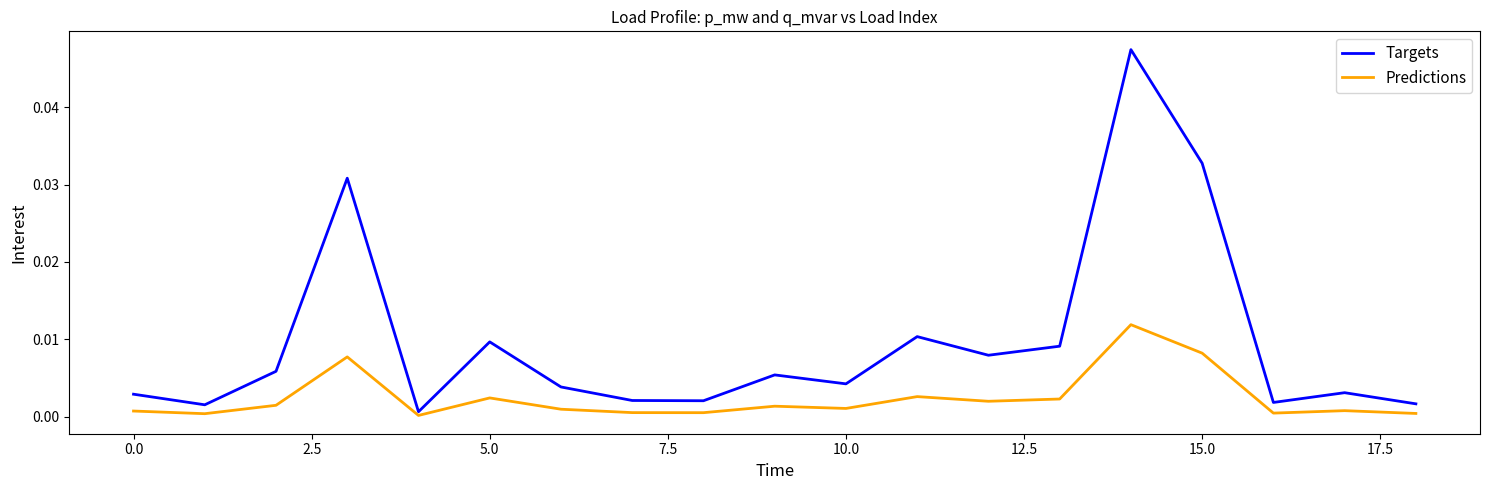

Does the chart display data point markers on the line(s)?

No